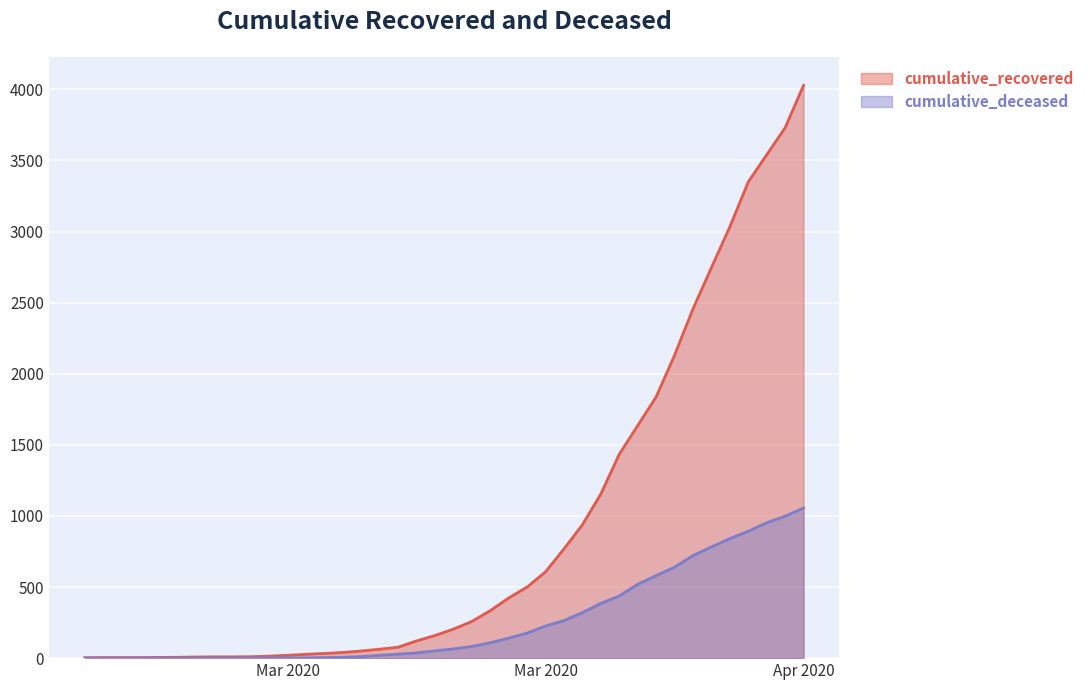

Reading left to right, transcribe all the data shown in this chart.

cumulative_recovered: 3	4	4	4	5	6	8	9	9	10	14	20	27	33	40	50	63	77	121	159	204	258	334	423	500	607	768	938	1154	1434	1635	1837	2130	2456	2746	3033	3349	3540	3730	4028
cumulative_deceased: 0	0	0	0	0	0	0	0	0	1	2	2	2	4	6	11	20	28	37	51	65	82	108	141	176	226	264	320	385	437	519	580	640	721	782	841	892	952	998	1056